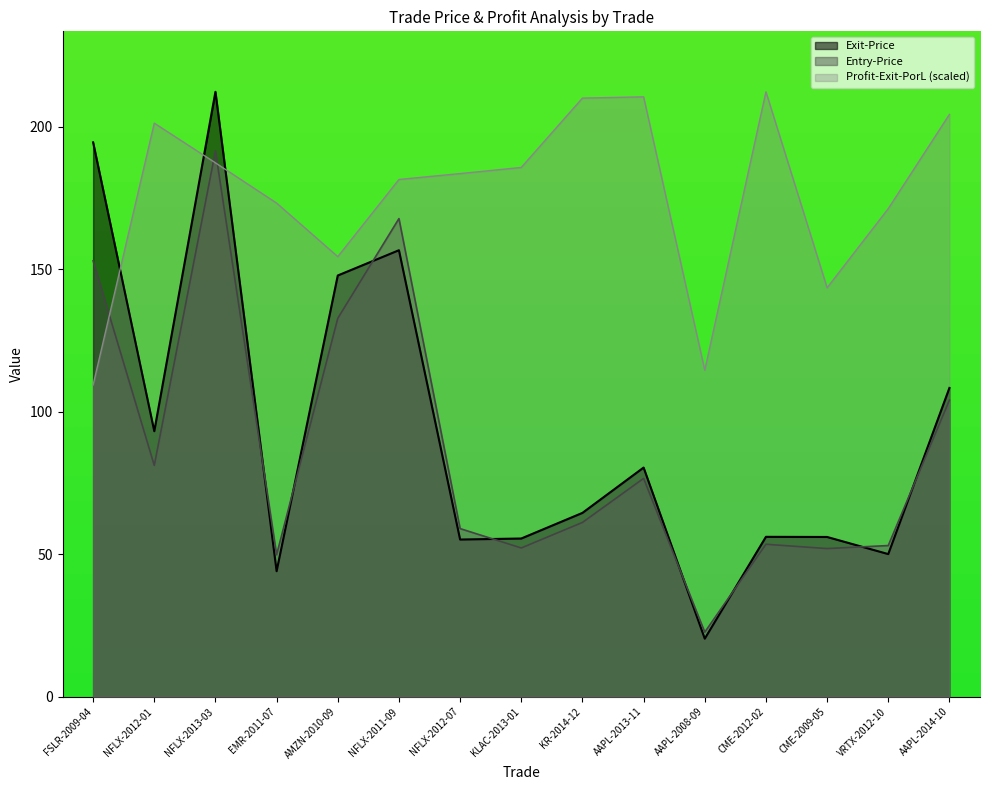

How many distinct data groups are displayed?

3